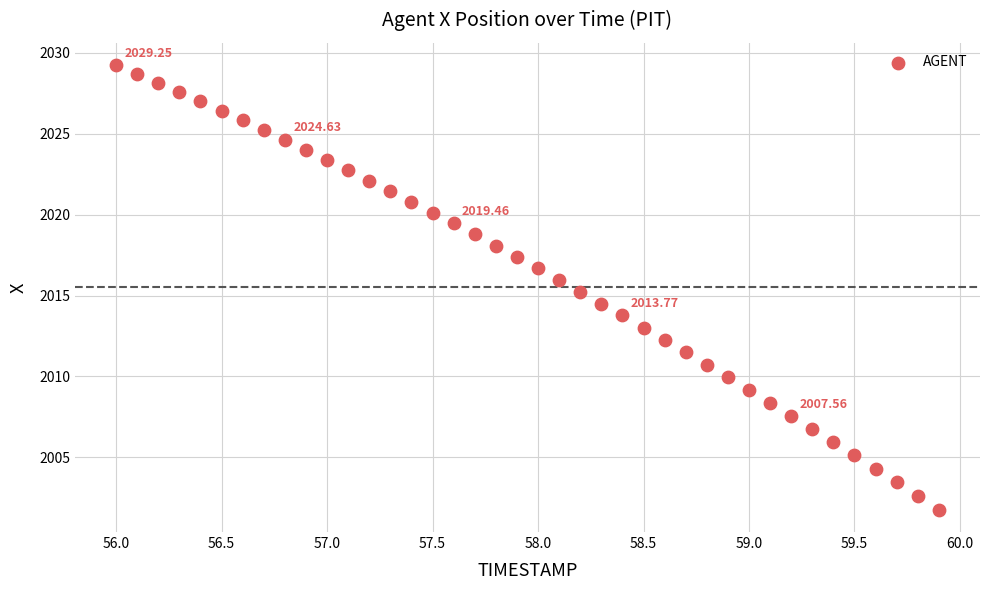

What is the range of X values (max minus min)?

3.9